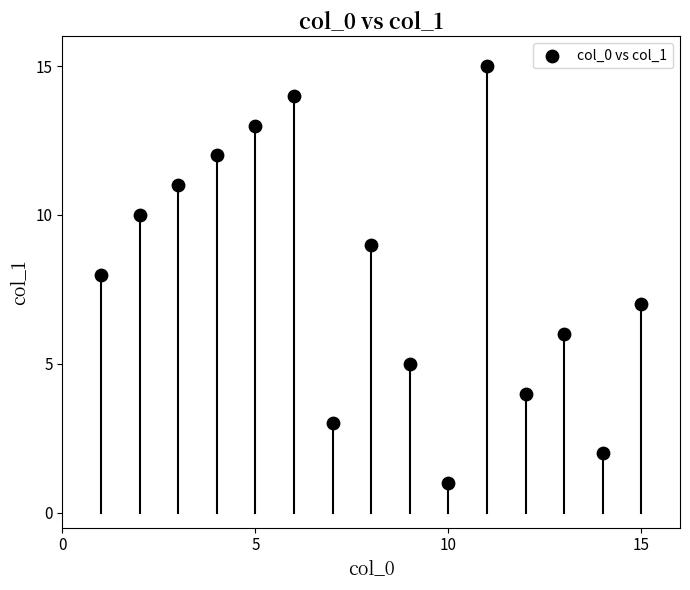

What is the range of Y values (max minus min)?

14